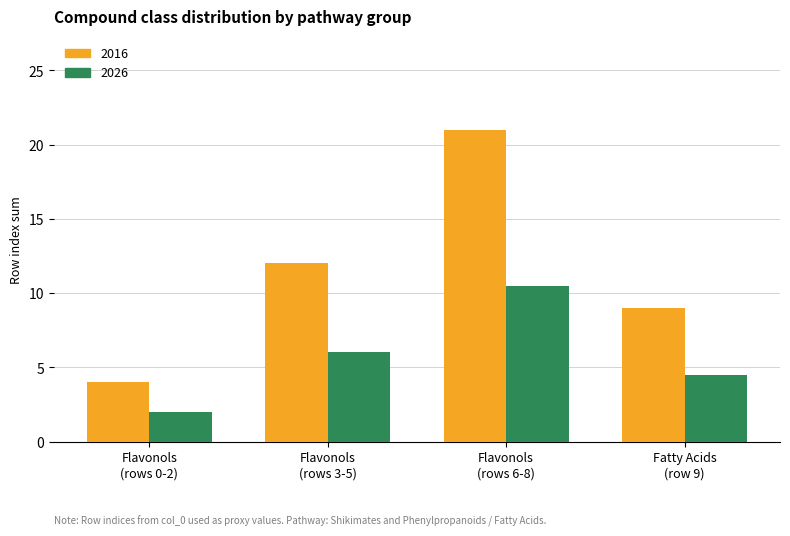

How many data points in 2026 are less than 6?

2